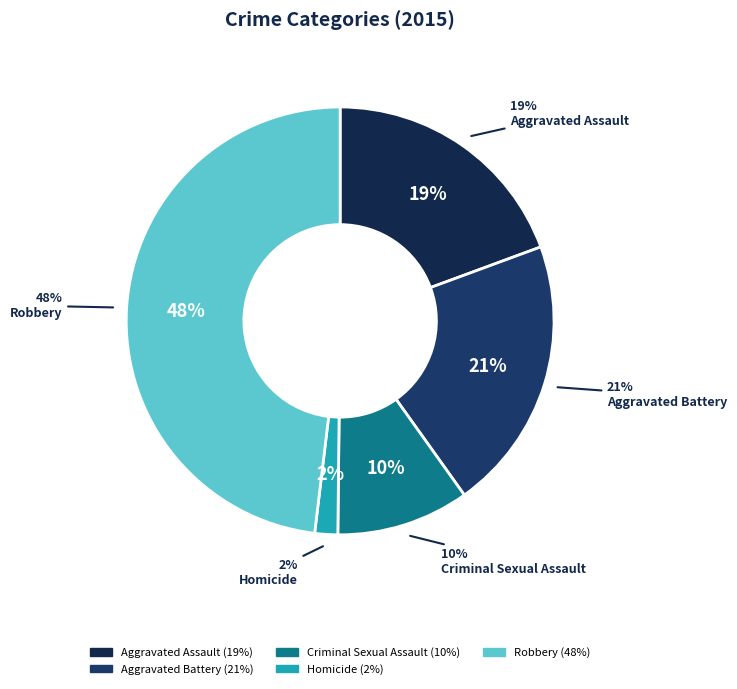

Which slice is the smallest?

Homicide